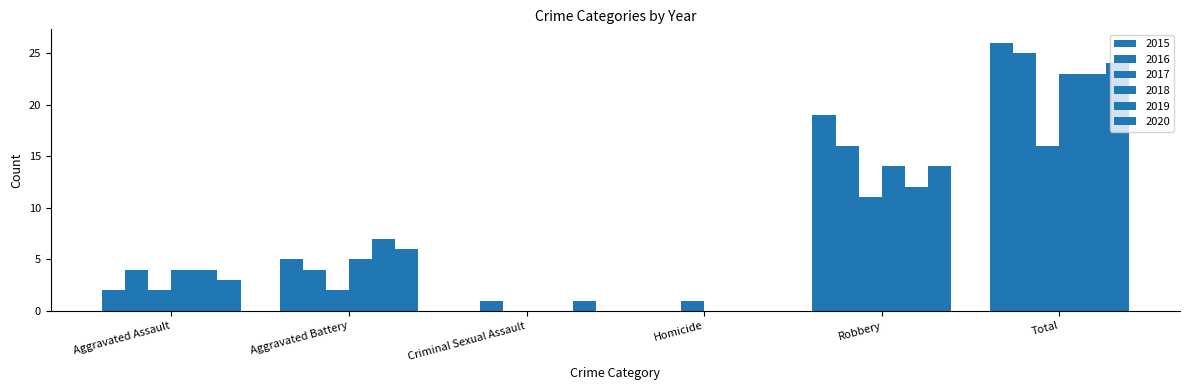

Which series has the largest range (max minus min)?

2015